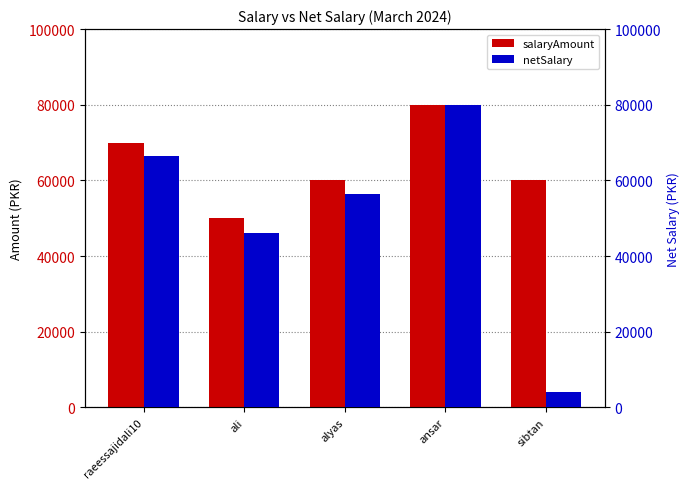

At raeessajidali10, list the series in order from smallest to largest.

netSalary, salaryAmount